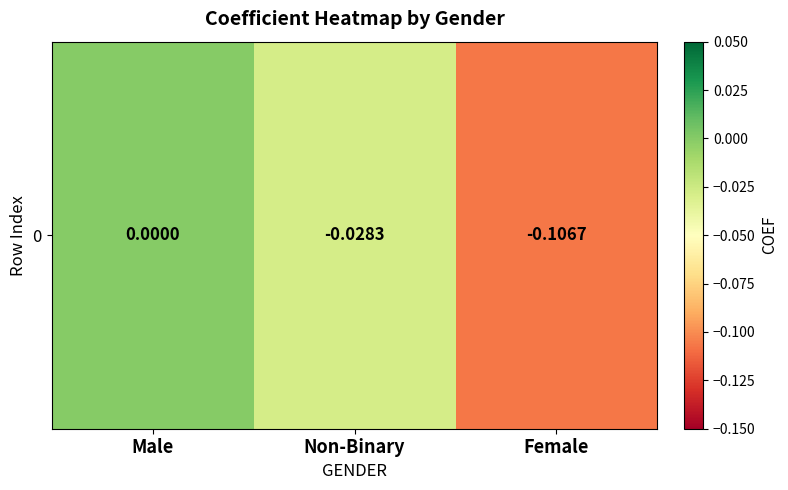

Reading left to right, what are all the values shown in this chart?

Male=0.0	Non-Binary=-0.0	Female=-0.1